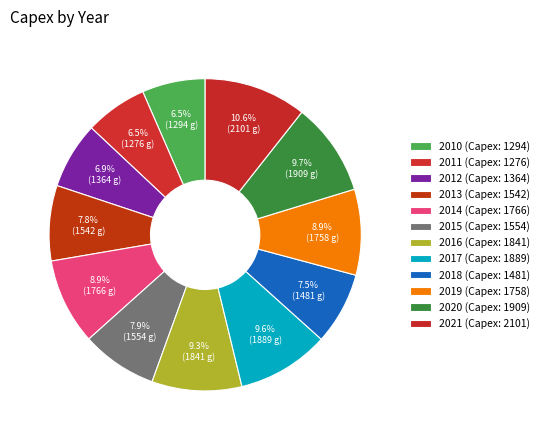

What is the total percentage of 2010 and 2021?

17.2%